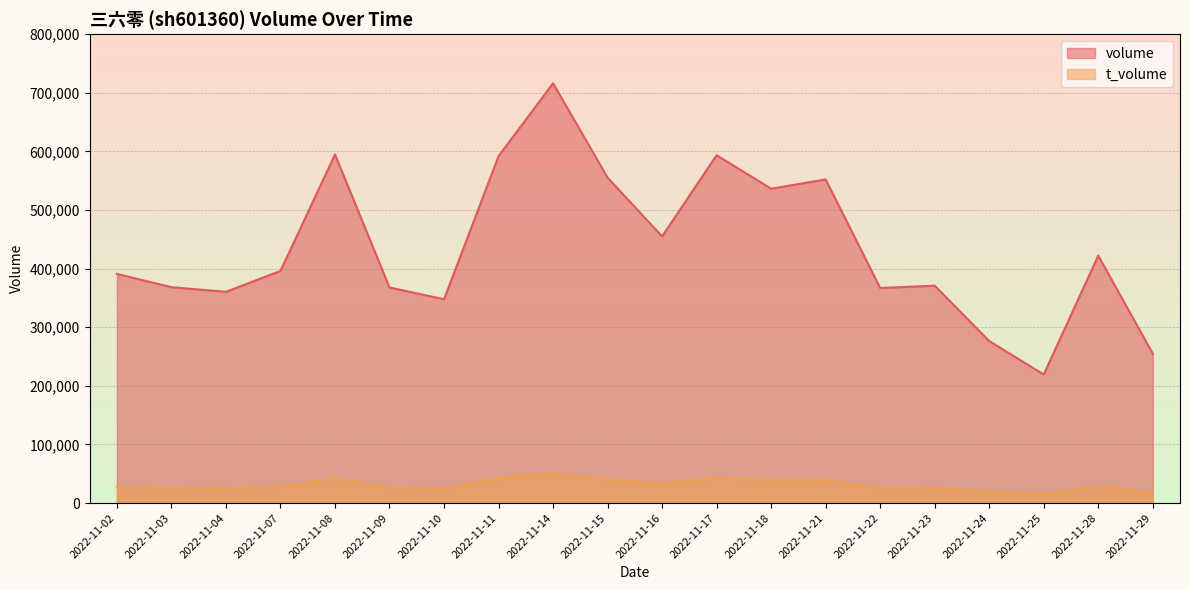

What is the difference between the highest and lowest values at 2022-11-17?

550187